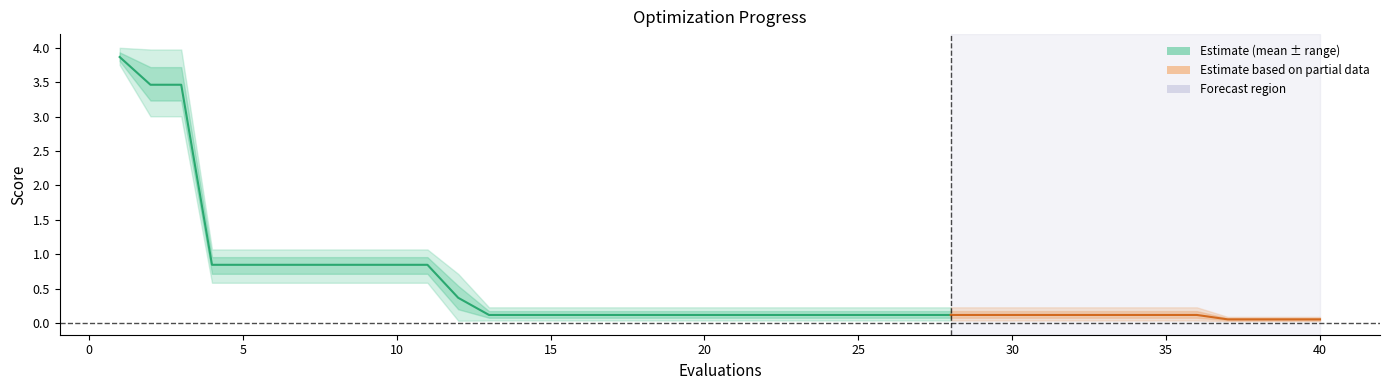

True or false: the data has more than 2 interior local peaks.

False